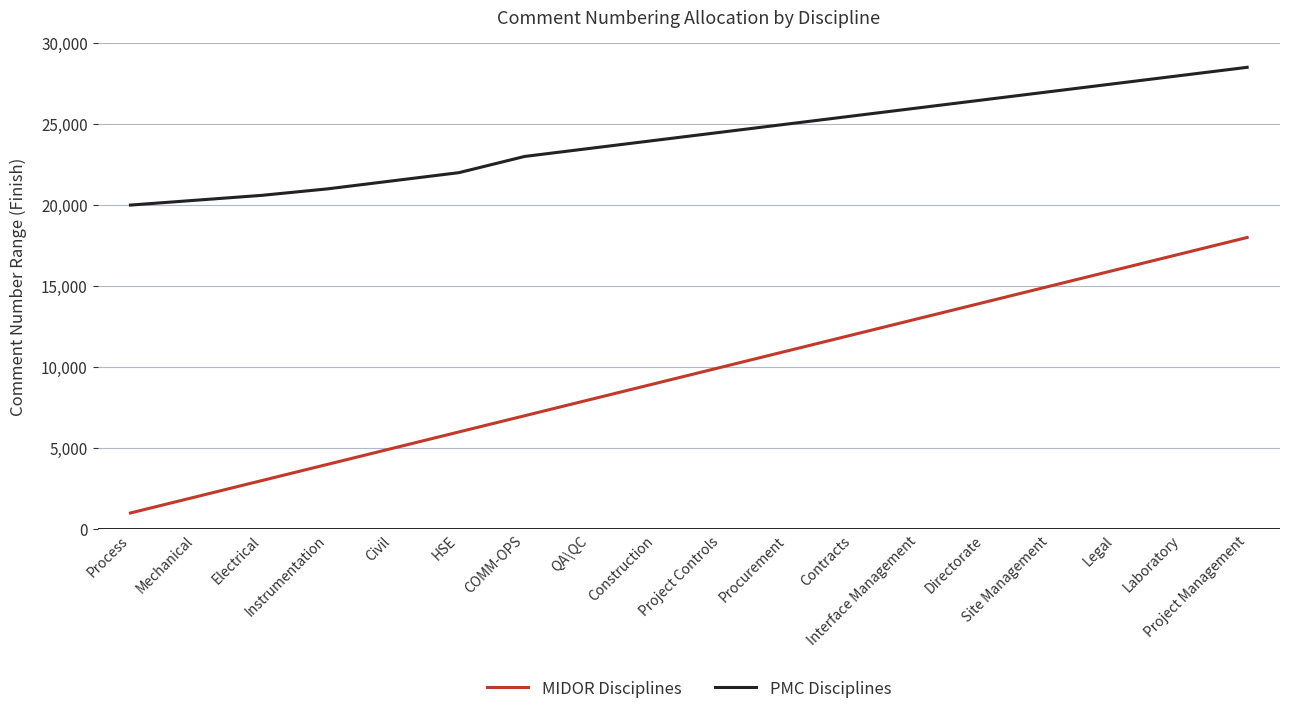

At Site Management, list the series in order from smallest to largest.

MIDOR Disciplines, PMC Disciplines